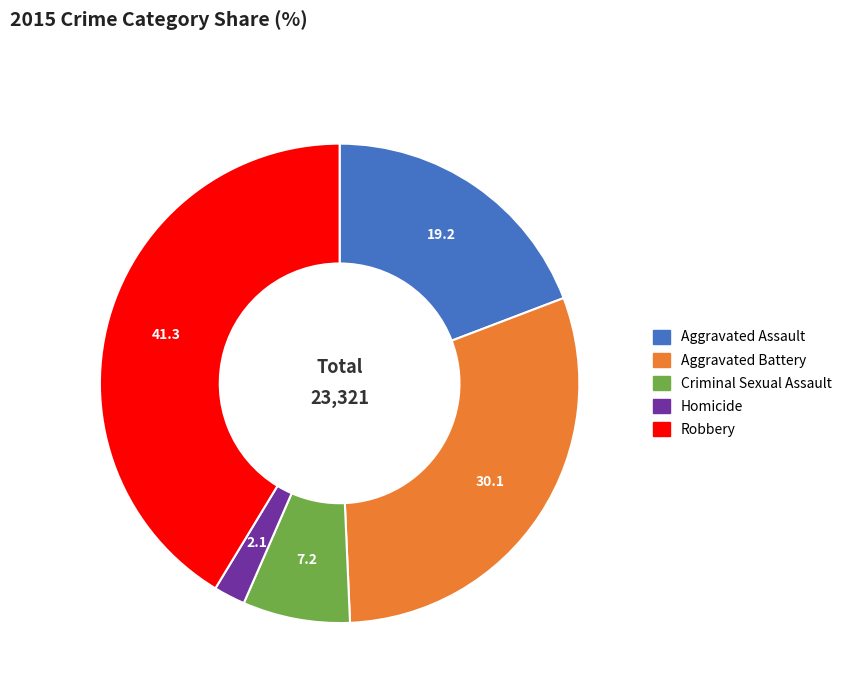

Rank the categories by value from highest to lowest.

Robbery, Aggravated Battery, Aggravated Assault, Criminal Sexual Assault, Homicide